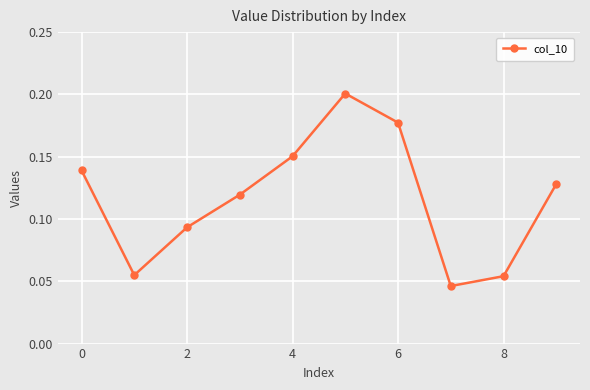

What is the sum of all values?

1.2